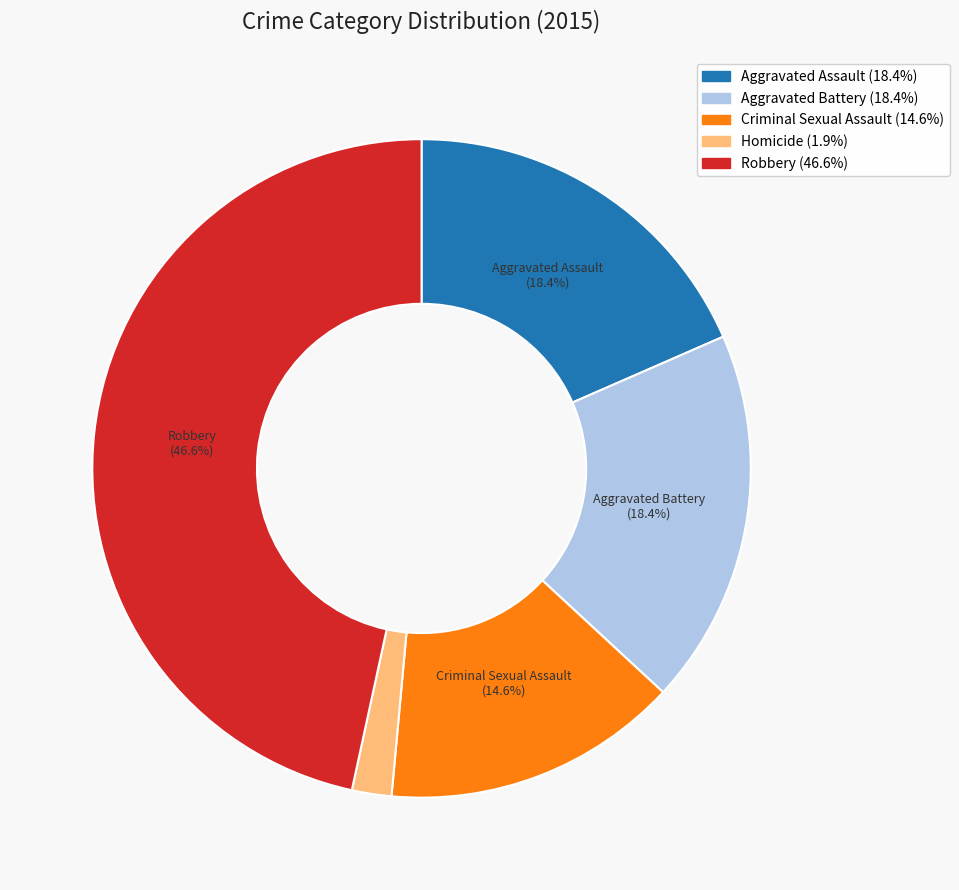

To the nearest percent, what is the average slice percentage?

20%